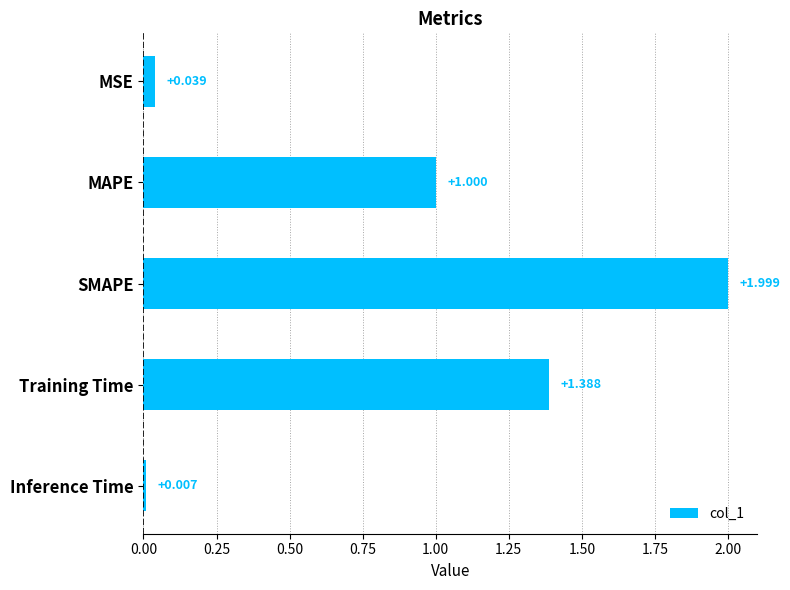

What is the difference between the second highest and second lowest values?

1.3